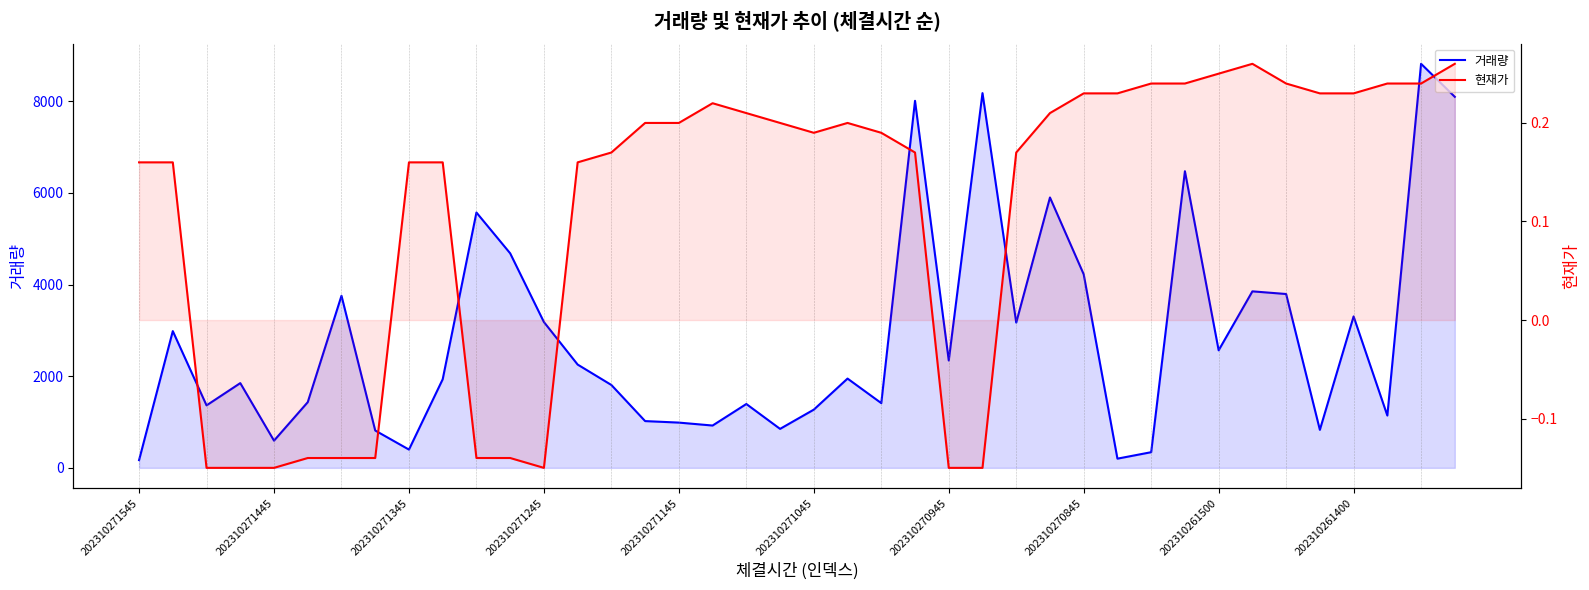

What is the label of the 10th point from the right?

30